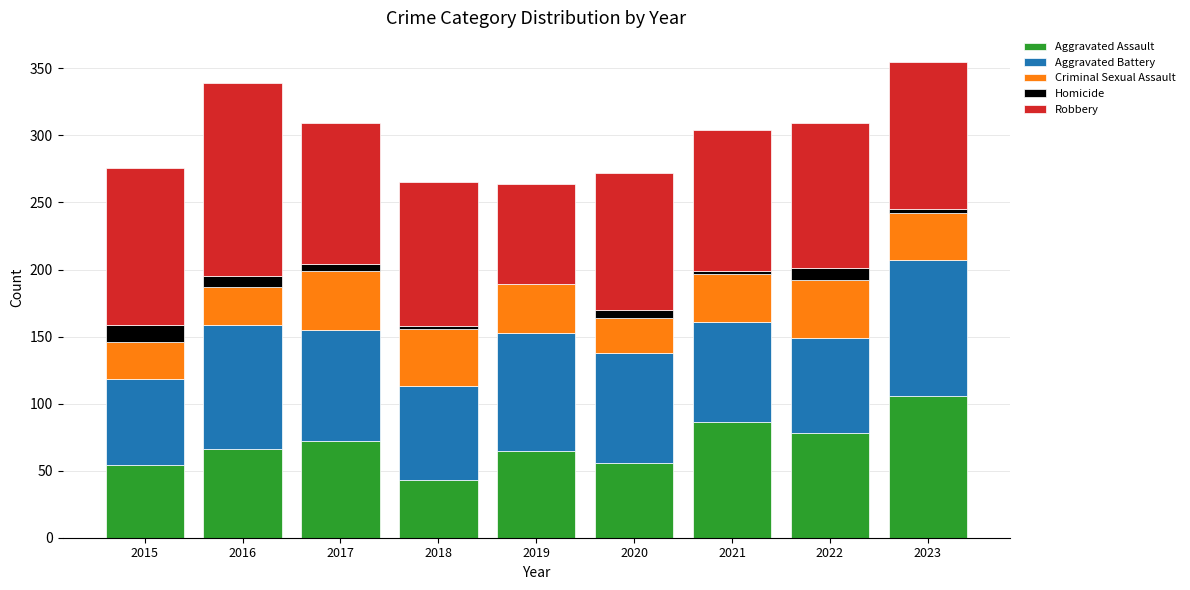

At which category is the sum across all series the highest?

2023